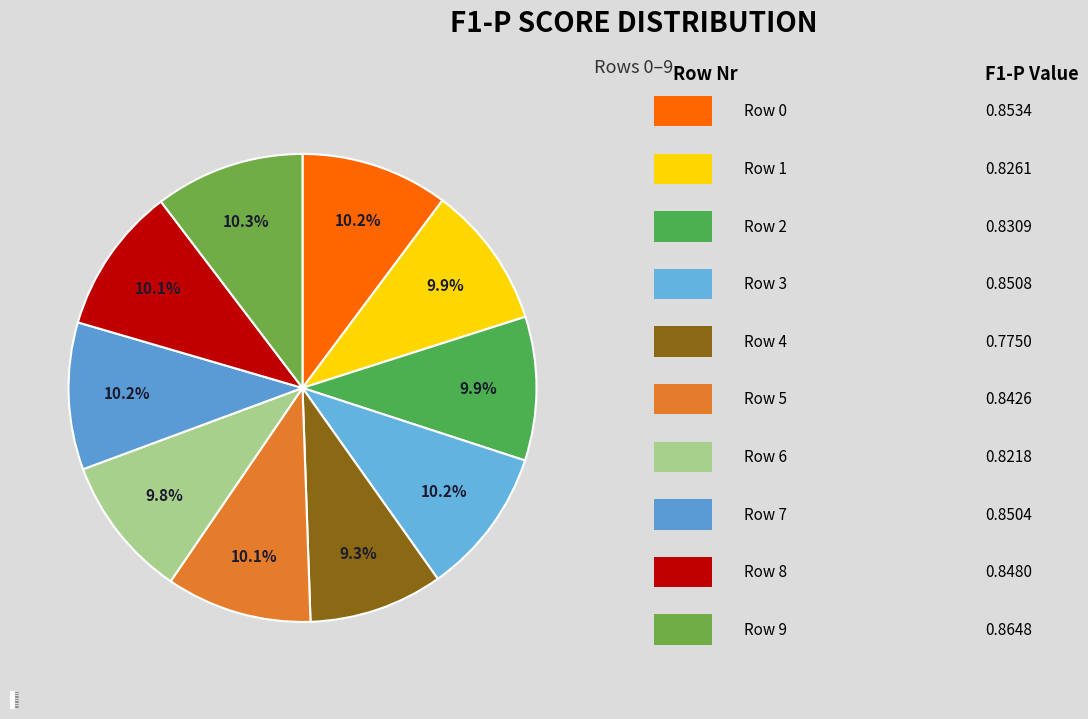

How many slices are in this pie chart?

10